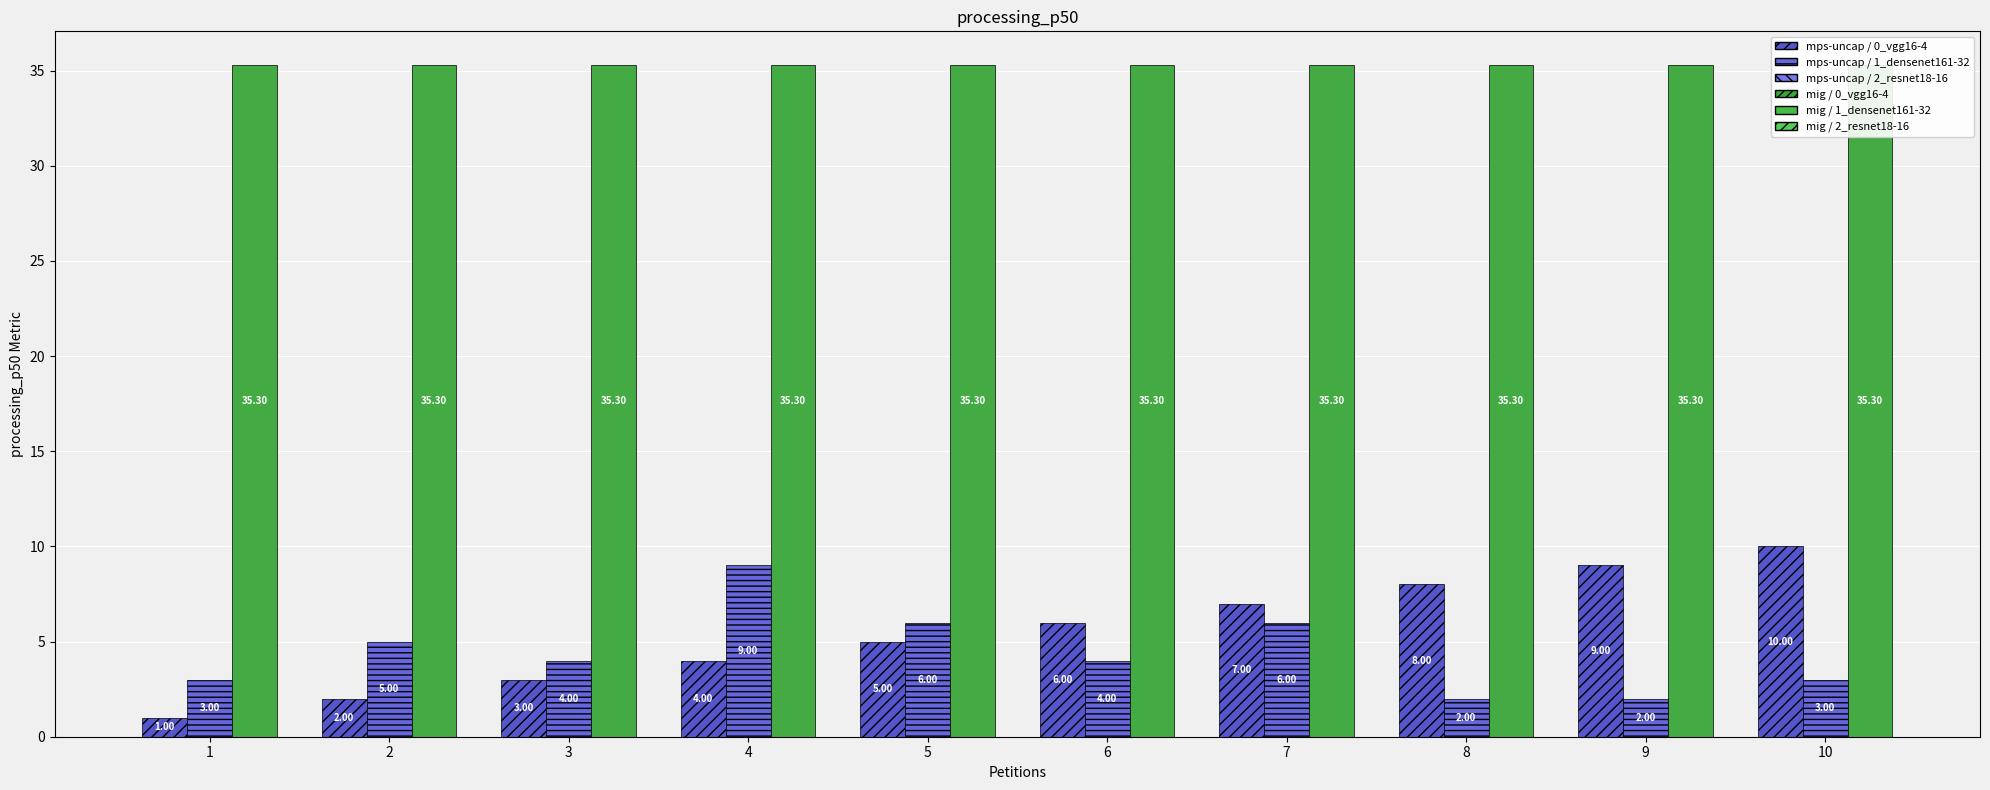

Does the chart contain stacked bars?

No